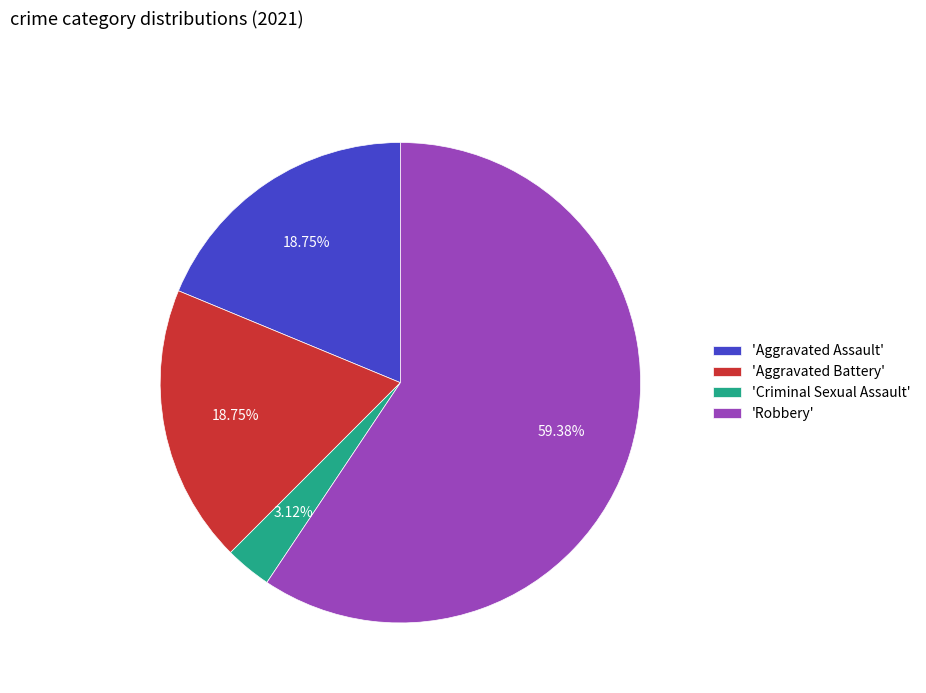

To the nearest percent, what is the average slice percentage?

25%